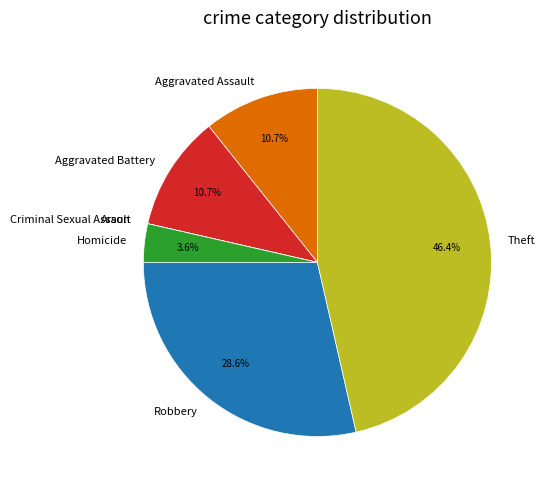

What percentage do Robbery and Aggravated Battery together represent?

39.3%